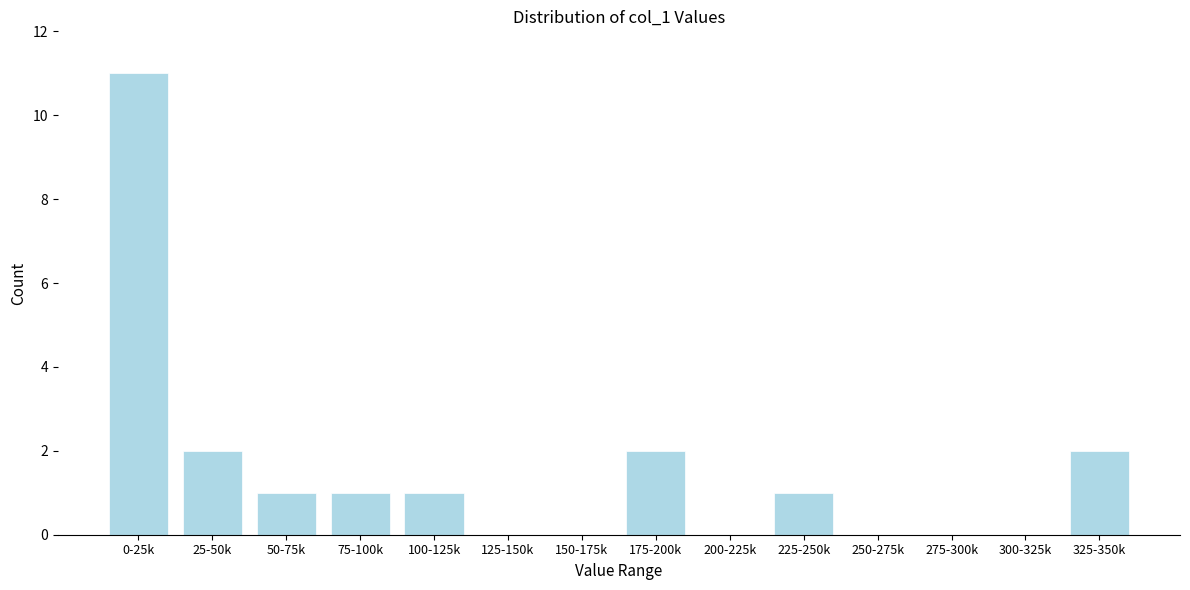

Reading left to right, extract all data points from this chart.

0-25k=11	25-50k=2	50-75k=1	75-100k=1	100-125k=1	125-150k=0	150-175k=0	175-200k=2	200-225k=0	225-250k=1	250-275k=0	275-300k=0	300-325k=0	325-350k=2